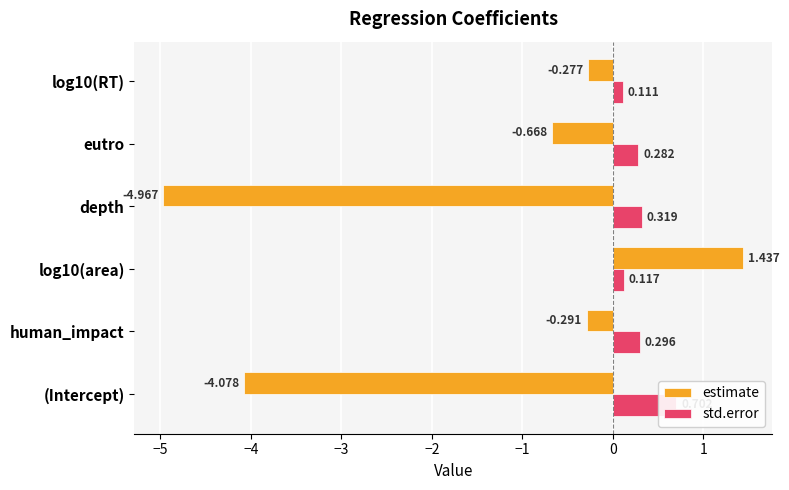

What is the approximate value of std.error at log10(area)?

0.1